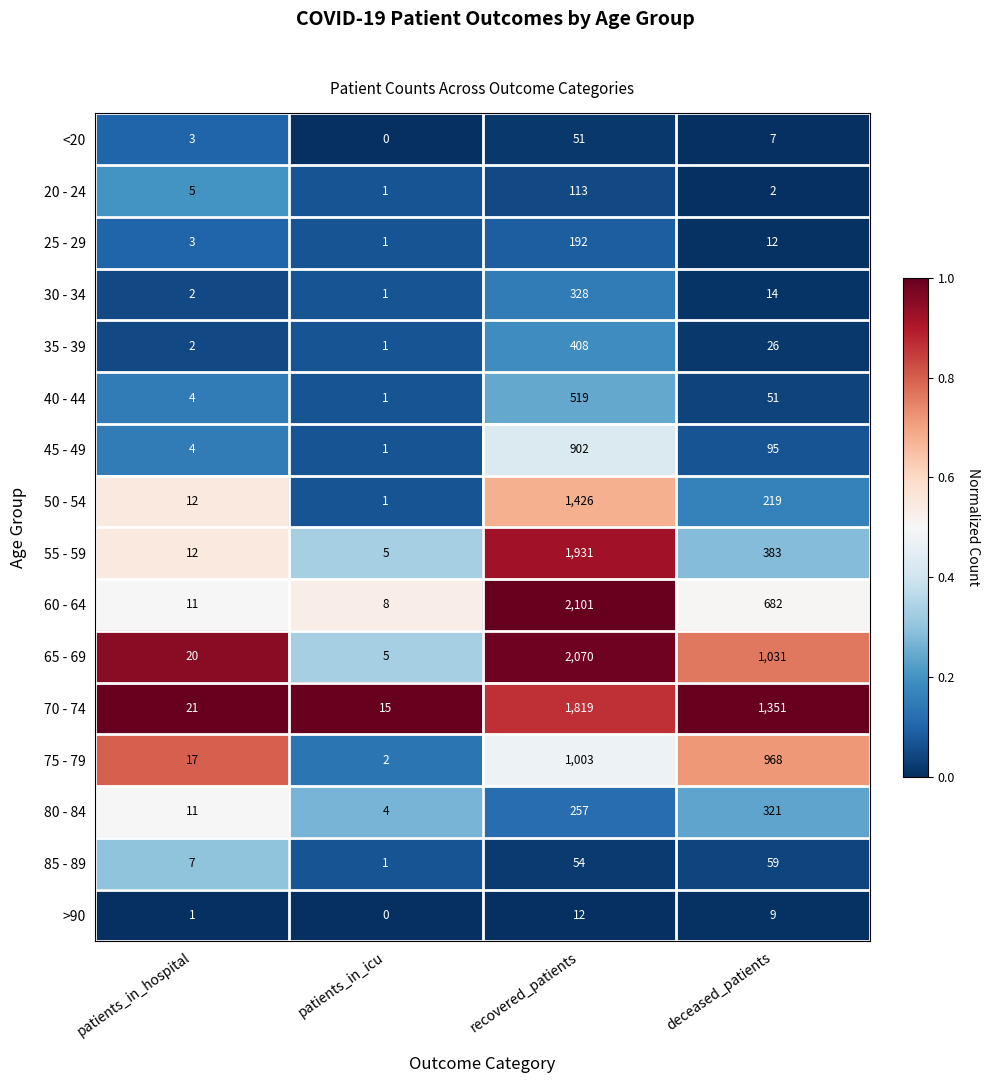

Between patients_in_icu and deceased_patients, which series saw the biggest shift?

70 - 74